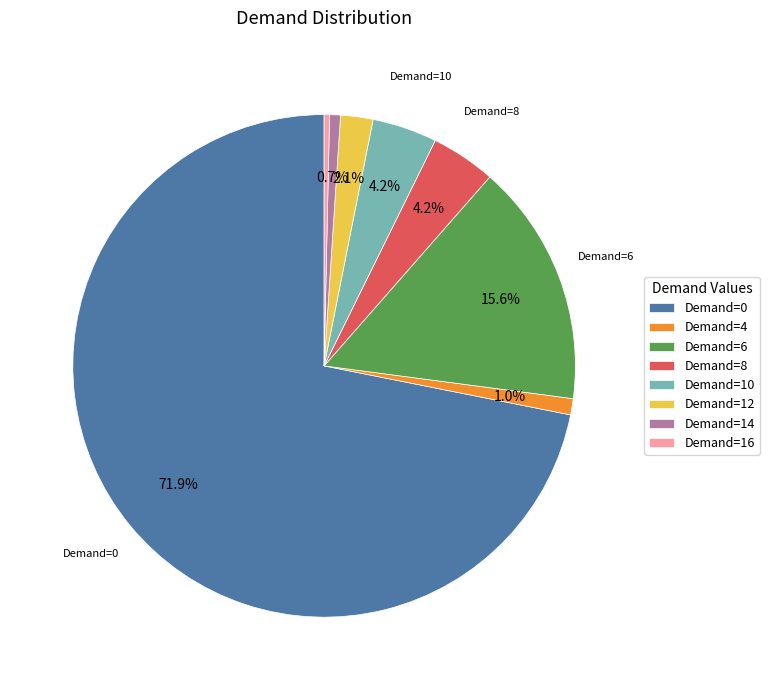

Does any single category account for the majority?

Yes